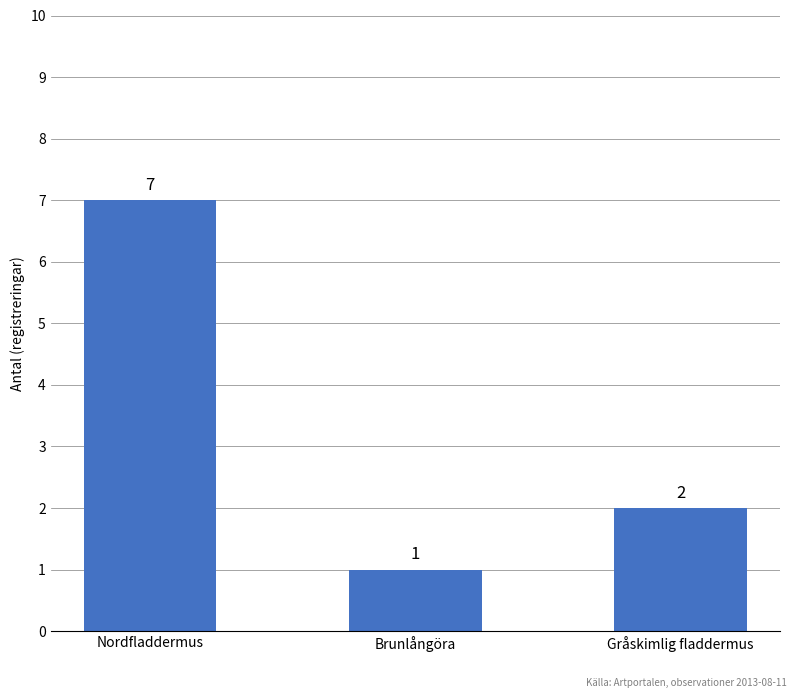

What value does the data have at Gråskimlig fladdermus?

2